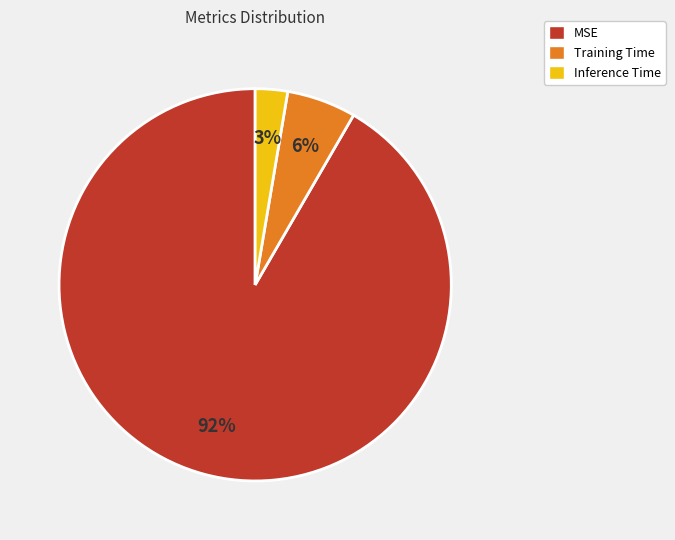

How many segments does this pie chart have?

3